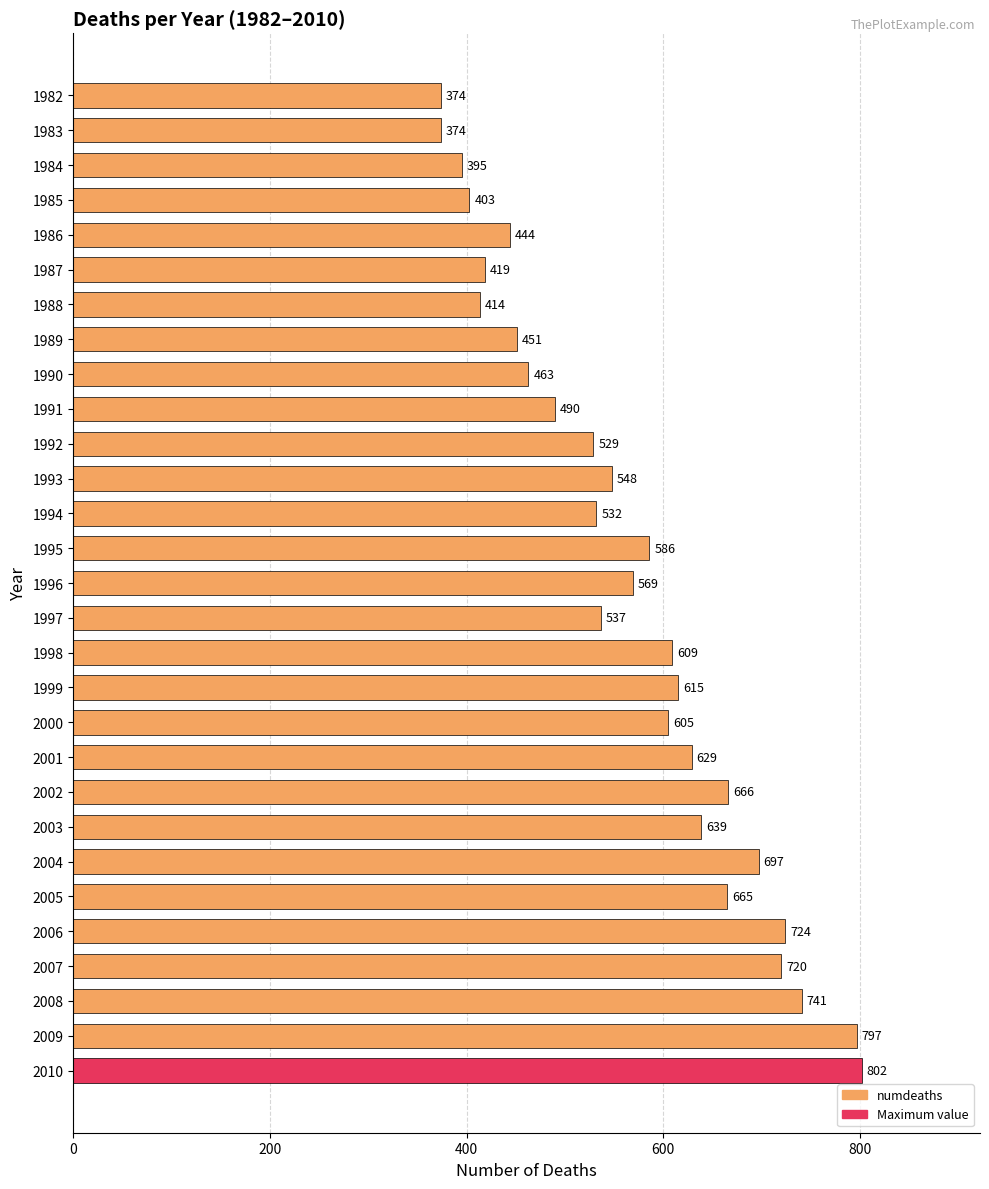

Are the bars grouped side by side (vs. stacked)?

No